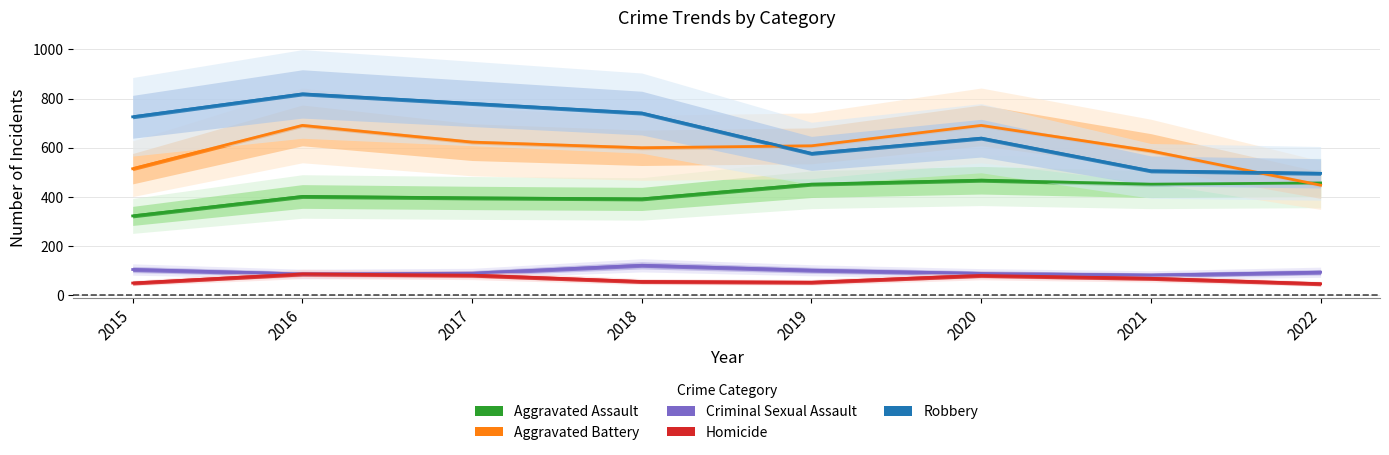

Which category has the lowest value in the Criminal Sexual Assault series?

2021